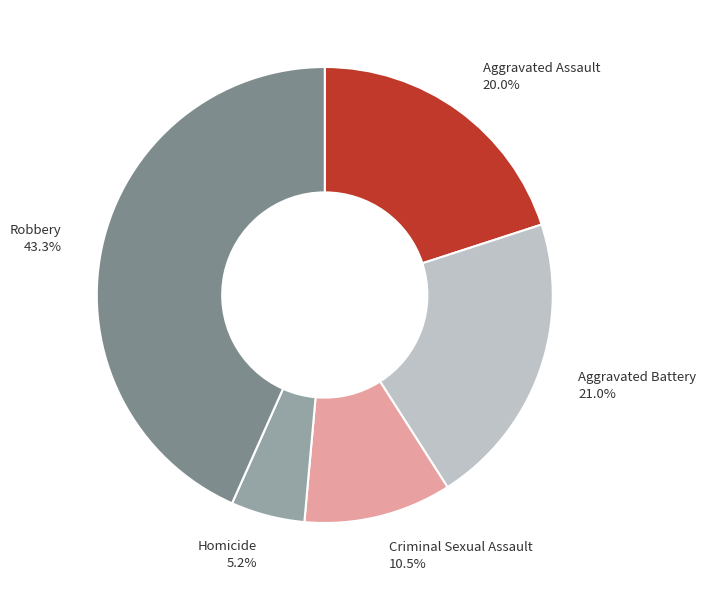

How many segments does this pie chart have?

5